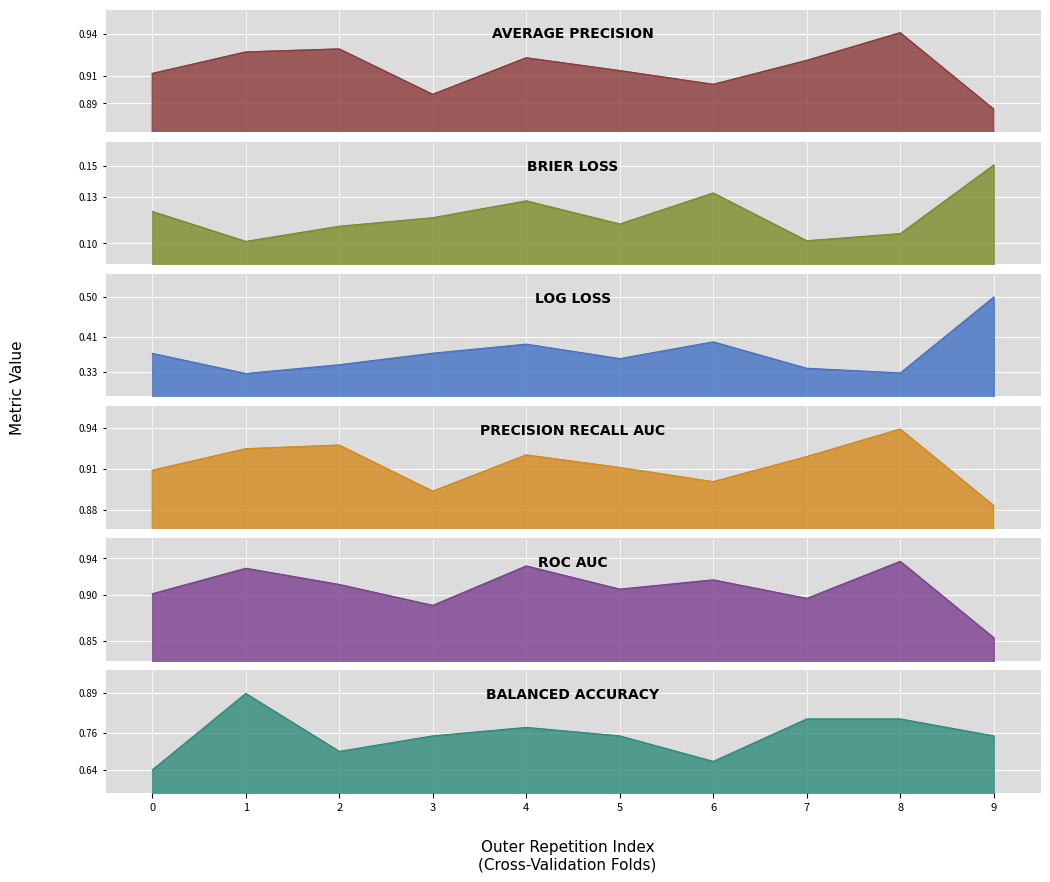

Reading left to right, extract all data points from this chart.

ncv_average_precision: 0.9	0.9	0.9	0.9	0.9	0.9	0.9	0.9	0.9	0.9
ncv_brier_loss: 0.1	0.1	0.1	0.1	0.1	0.1	0.1	0.1	0.1	0.2
ncv_log_loss: 0.4	0.3	0.3	0.4	0.4	0.4	0.4	0.3	0.3	0.5
ncv_precision_recall_auc: 0.9	0.9	0.9	0.9	0.9	0.9	0.9	0.9	0.9	0.9
ncv_roc_auc: 0.9	0.9	0.9	0.9	0.9	0.9	0.9	0.9	0.9	0.9
ncv_balanced_accuracy: 0.6	0.9	0.7	0.8	0.8	0.8	0.7	0.8	0.8	0.8